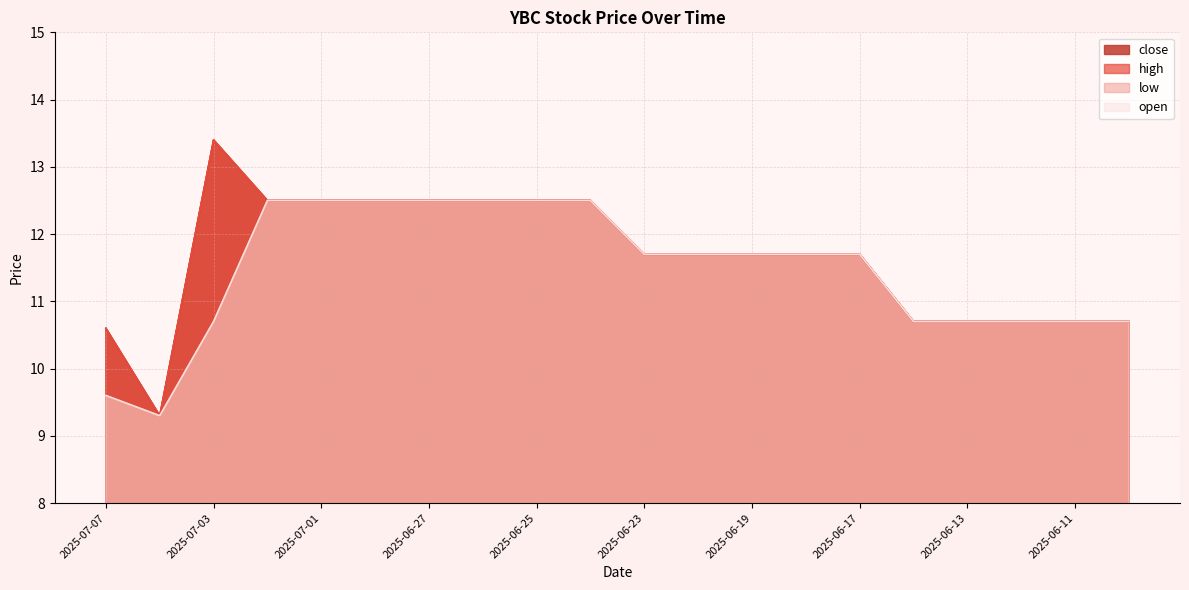

What is the highest value of the low series?

12.5